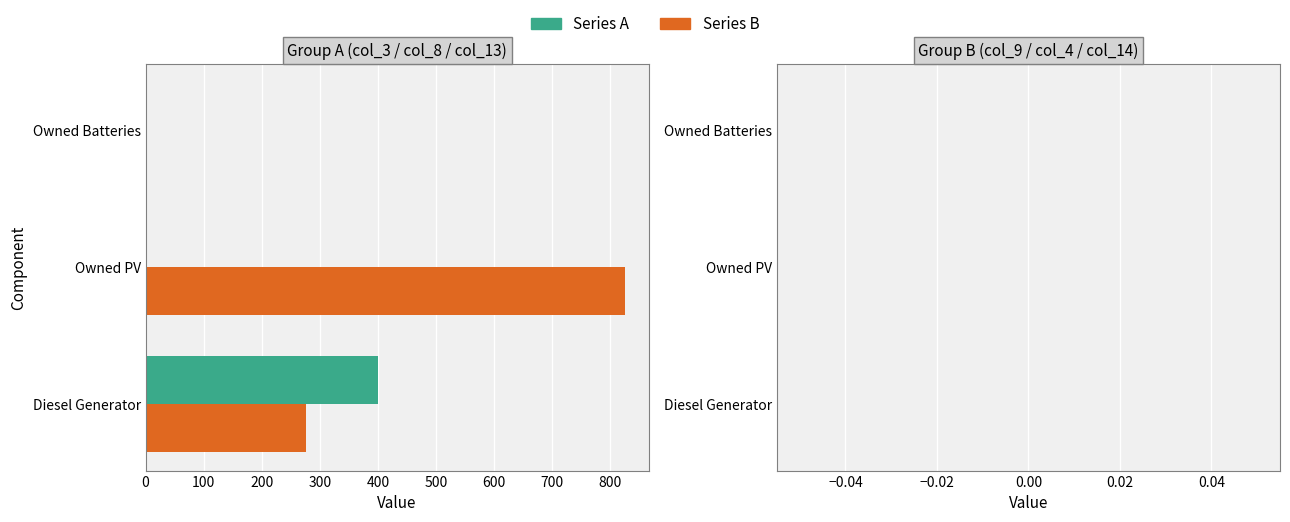

How many distinct data groups are displayed?

2